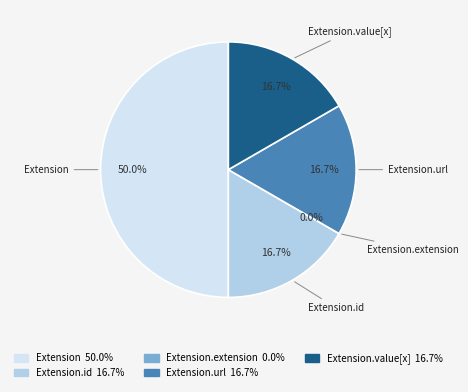

How many slices are in this pie chart?

5